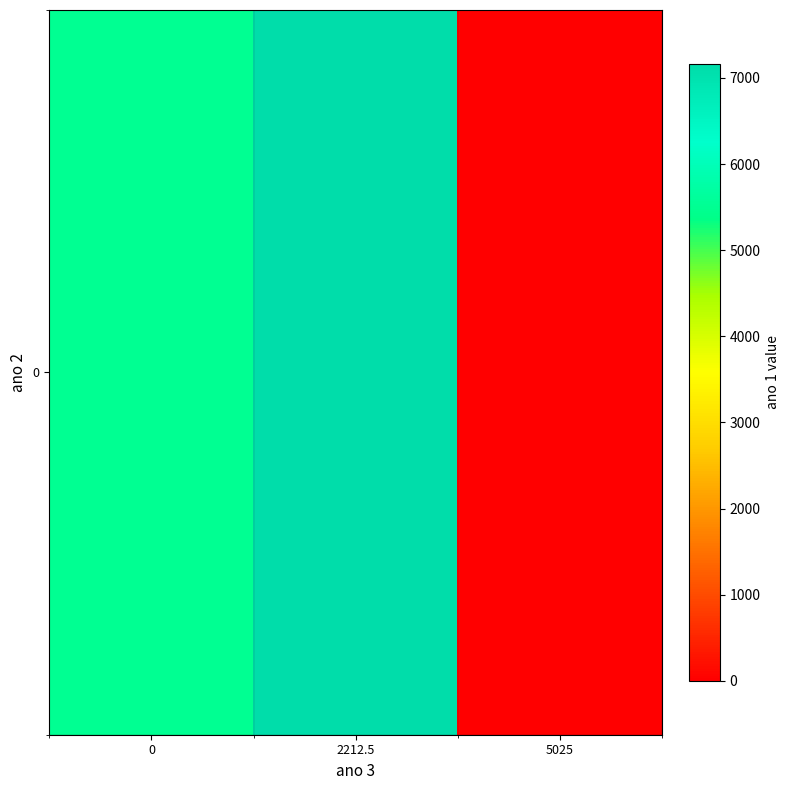

Reading left to right, extract all data points from this chart.

0=5485.1	2212.5=7162.5	5025=0.0